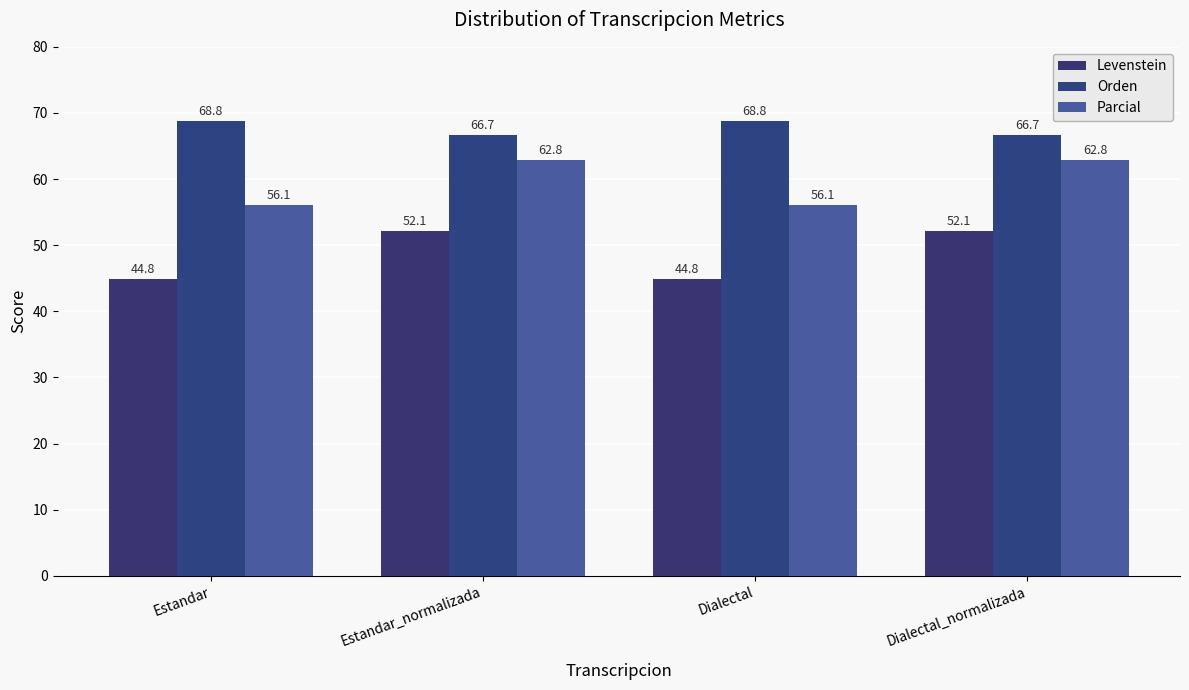

True or false: Orden has a value of 35.2 at Estandar_normalizada.

False